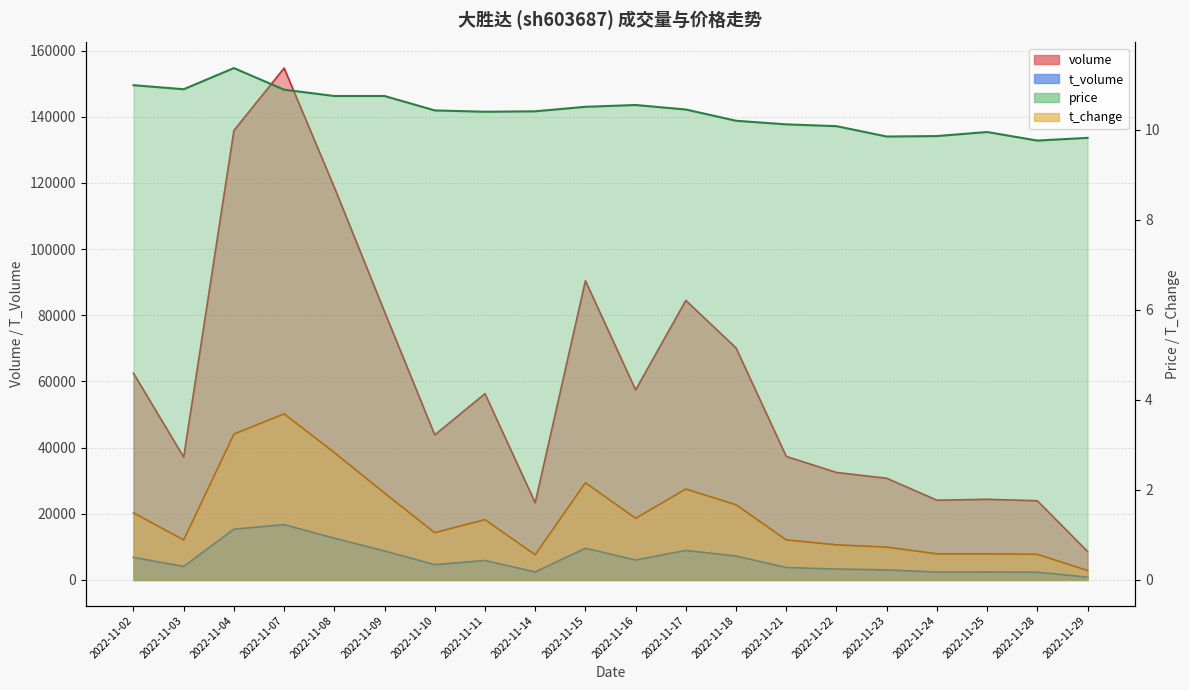

What is the difference between the highest and lowest values at 2022-11-11?

56290.7